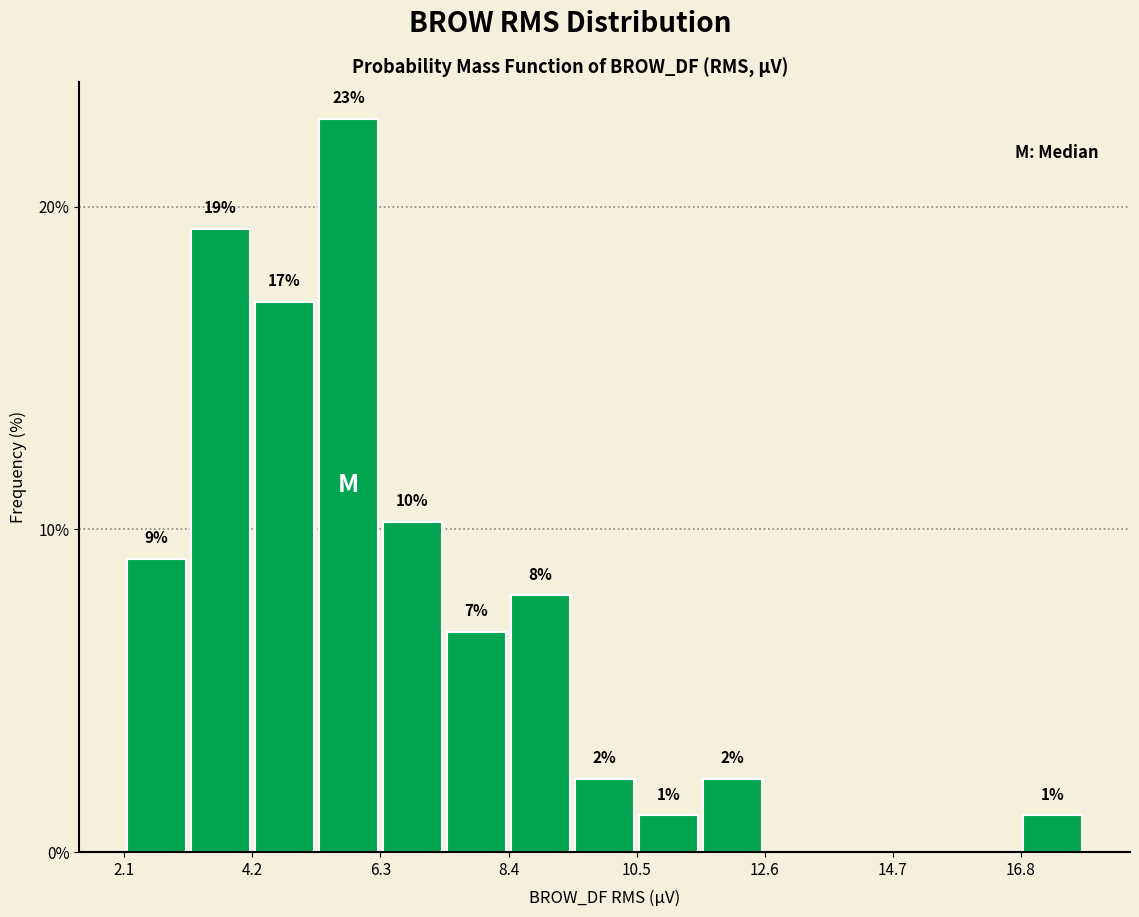

Read against the x-axis, roughly where is the centre of the tallest bar?

6.0